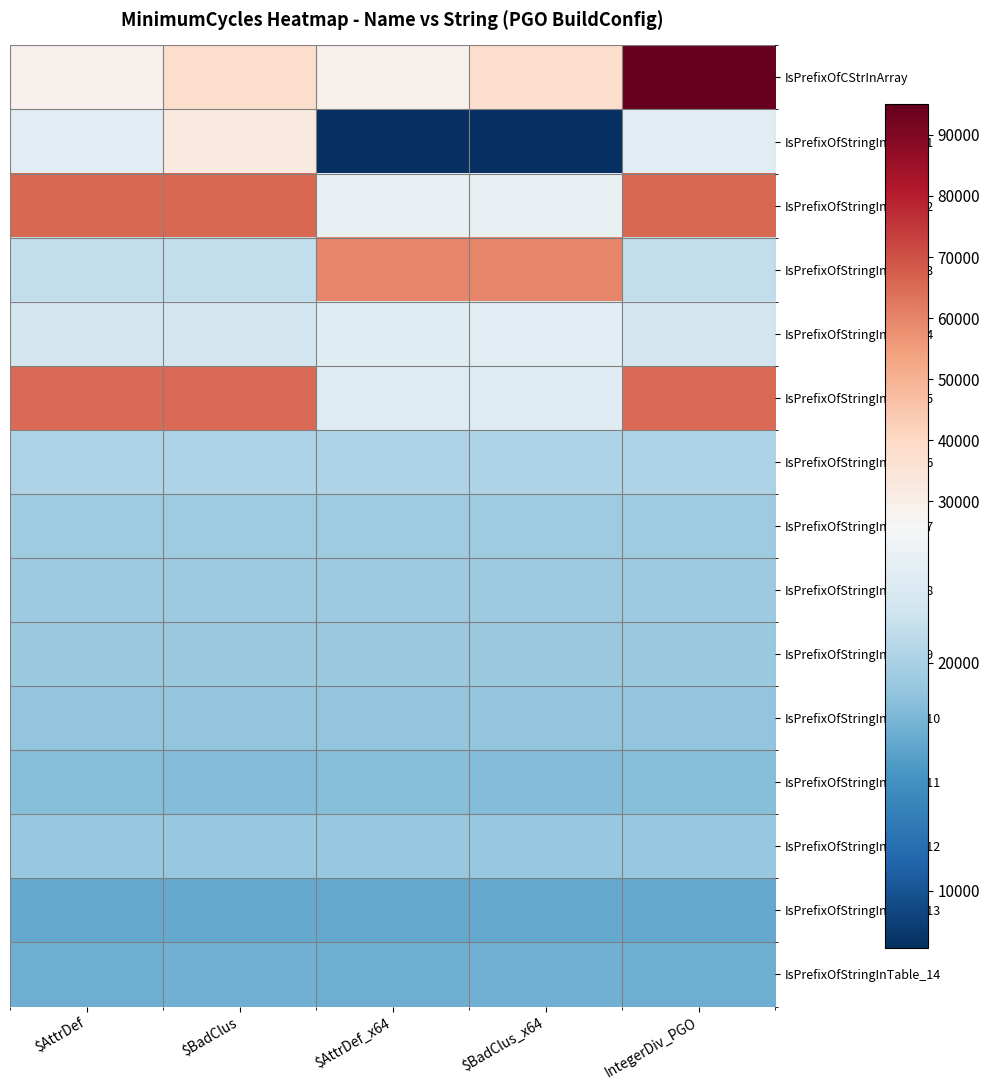

At how many categories does at least one series exceed 9872?

5